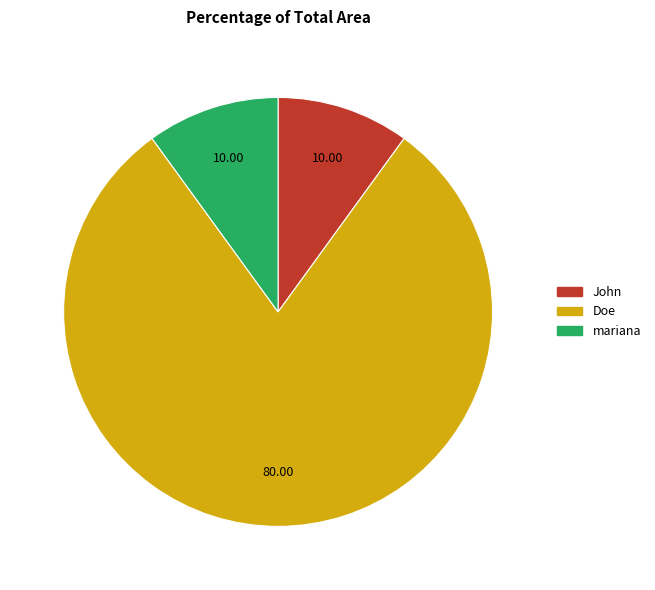

Do Doe and John together represent more than half of the pie?

Yes